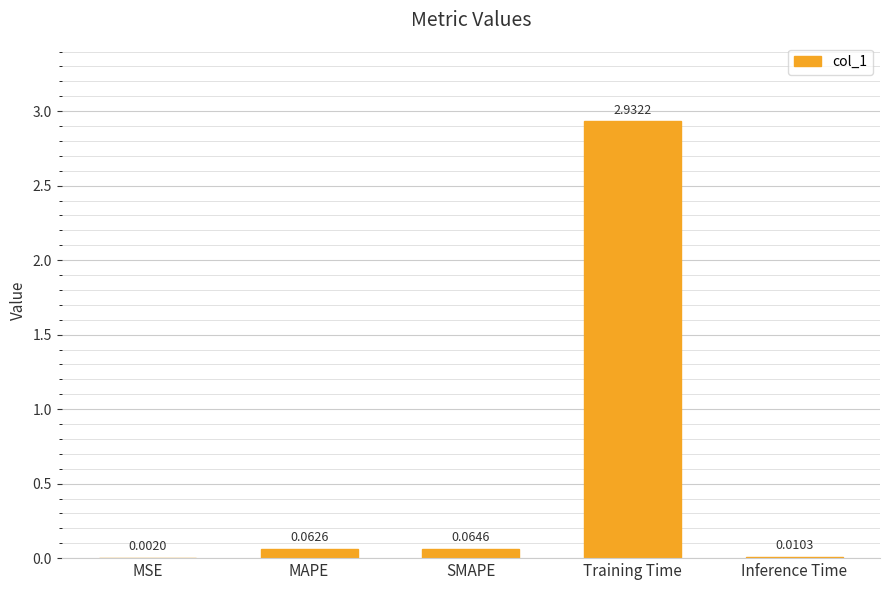

Which has a higher value, SMAPE or MSE?

SMAPE